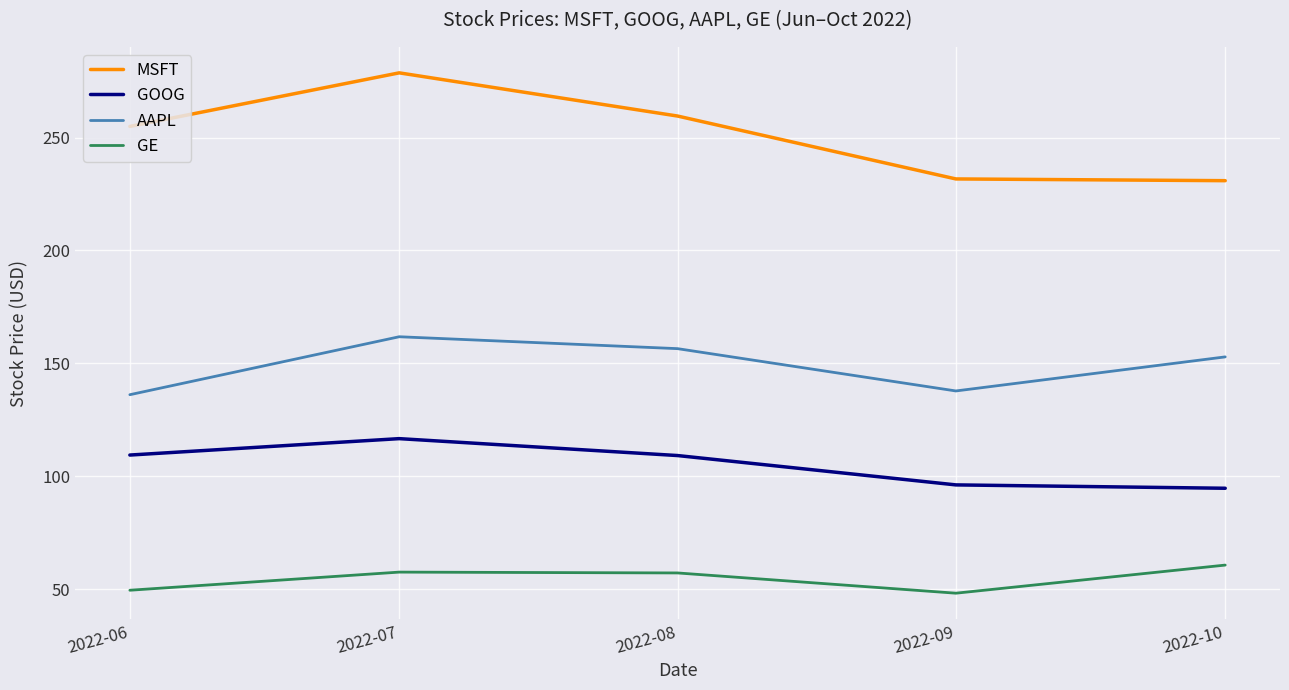

What is the total value across all series at 2022-08?

582.3